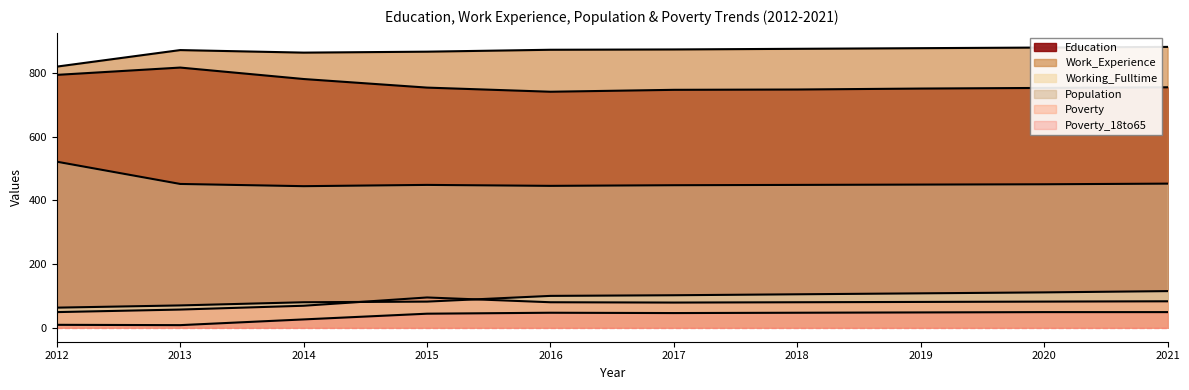

True or false: Work_Experience and Population intersect in this chart.

False